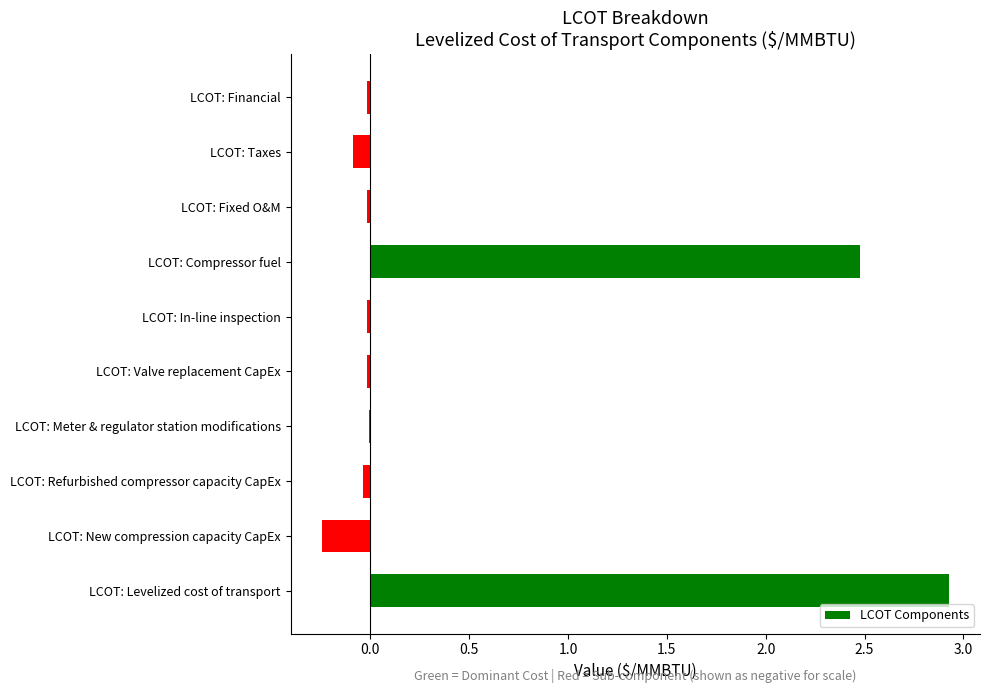

What is the change in value from LCOT: New compression capacity CapEx to LCOT: Taxes?

+0.2